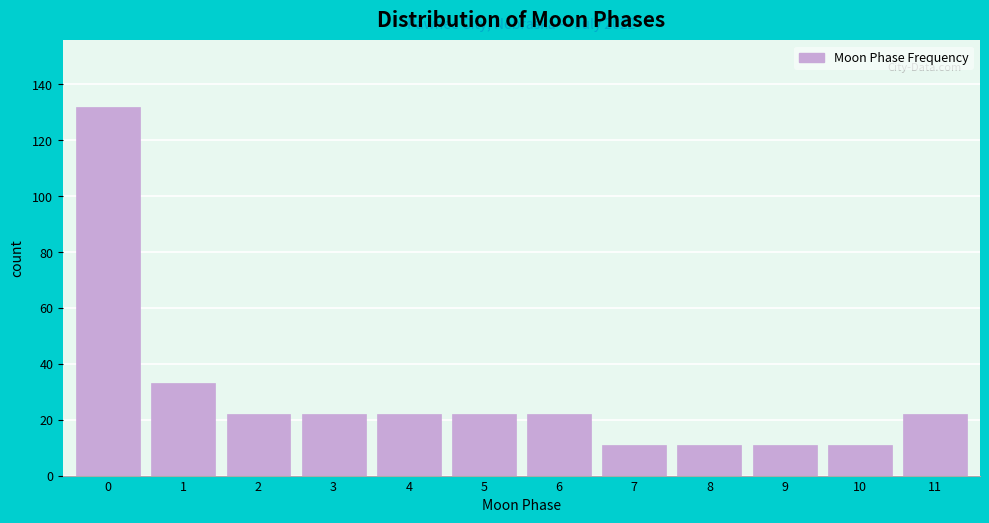

Reading right to left, transcribe all the data shown in this chart.

22	11	11	11	11	22	22	22	22	22	33	132